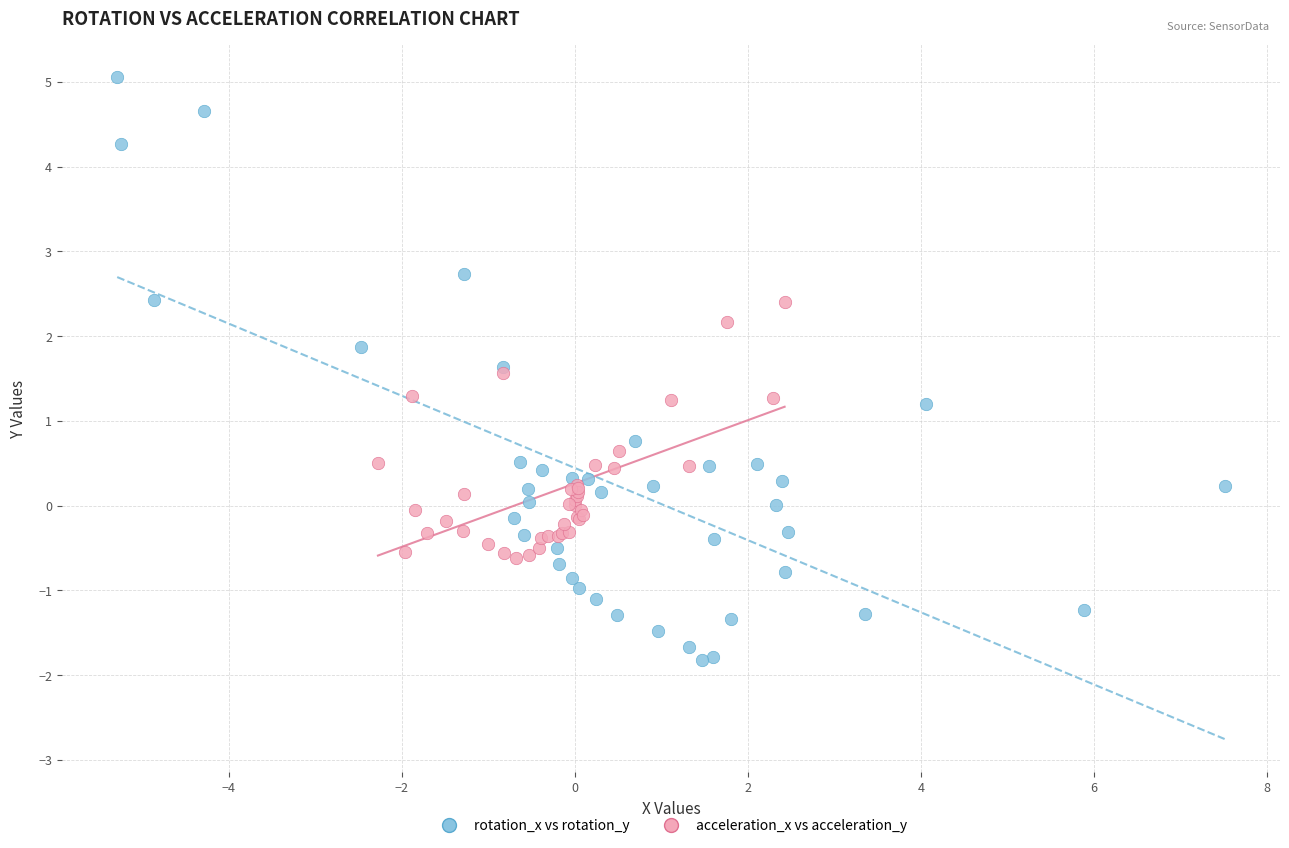

Which series has the widest spread of Y values?

rotation_x vs rotation_y